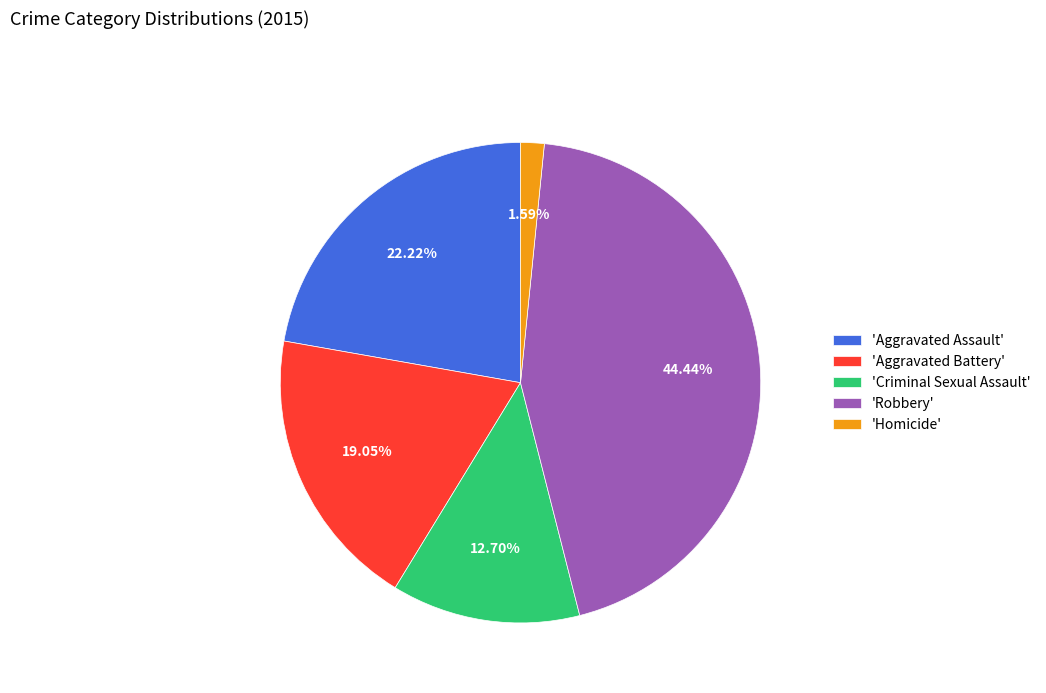

Which has a higher value, 'Criminal Sexual Assault' or 'Robbery'?

'Robbery'